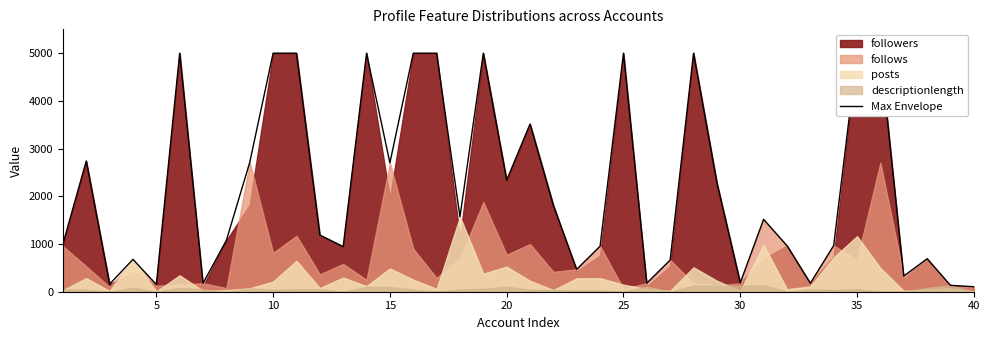

What is the difference between the second highest and minimum values?

4895